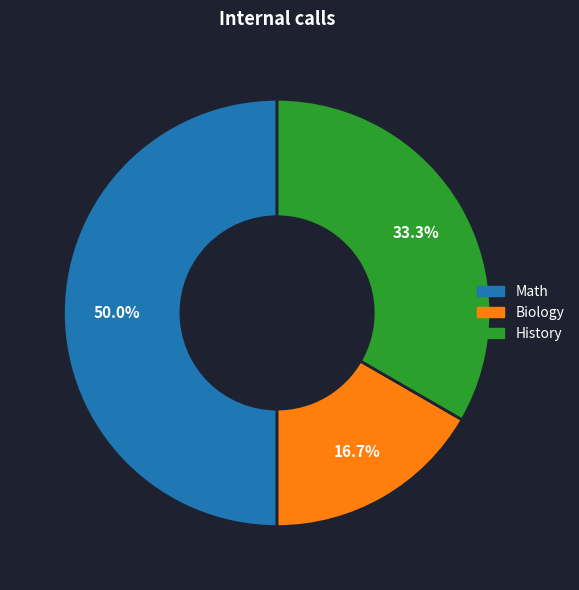

Between History and Biology, which is larger?

History